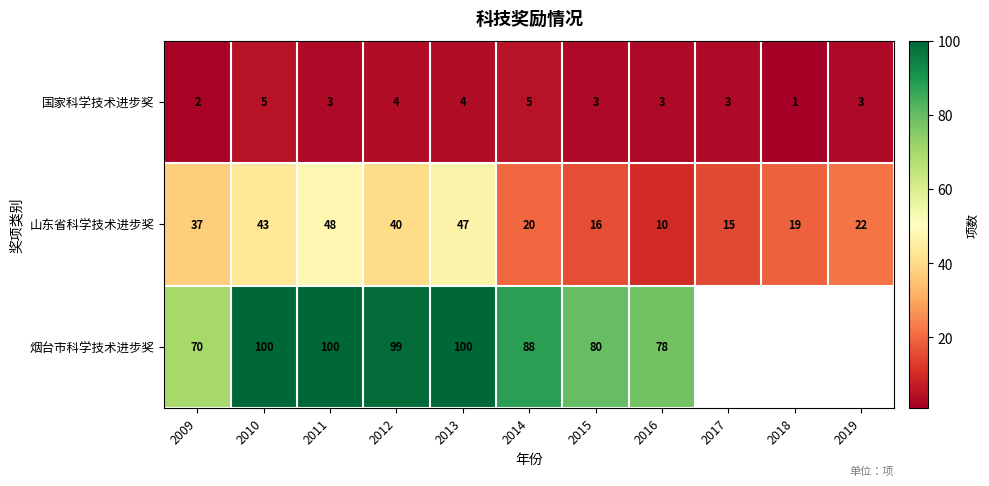

True or false: 国家科学技术进步奖 has a value of 4.9 at 2015.

False